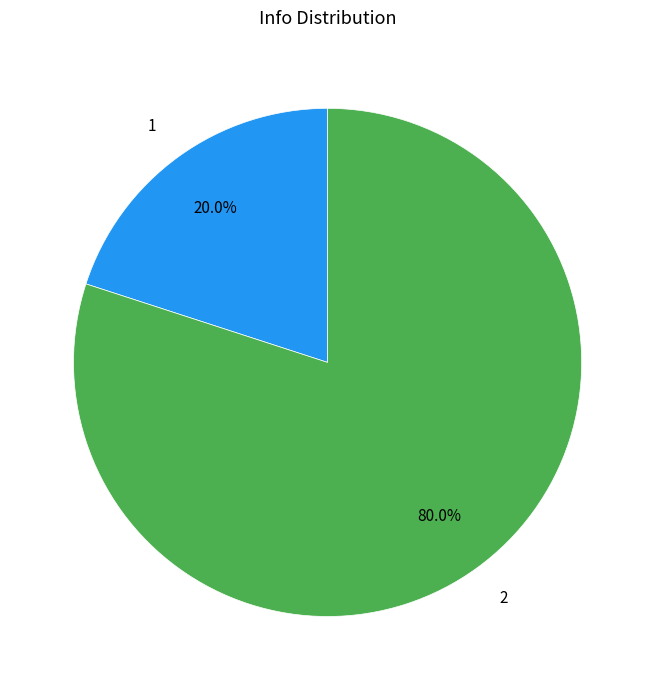

How much of the chart is everything except 1?

80.0%